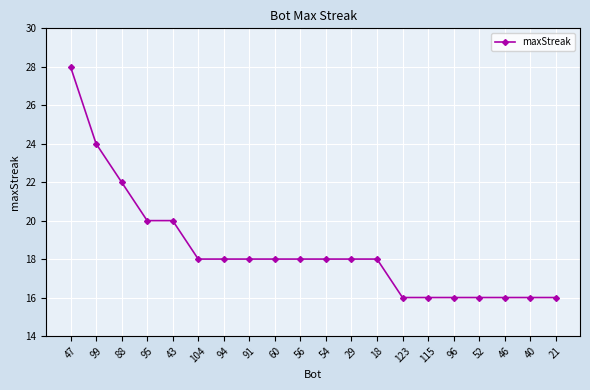

What is the sum of all values?

370